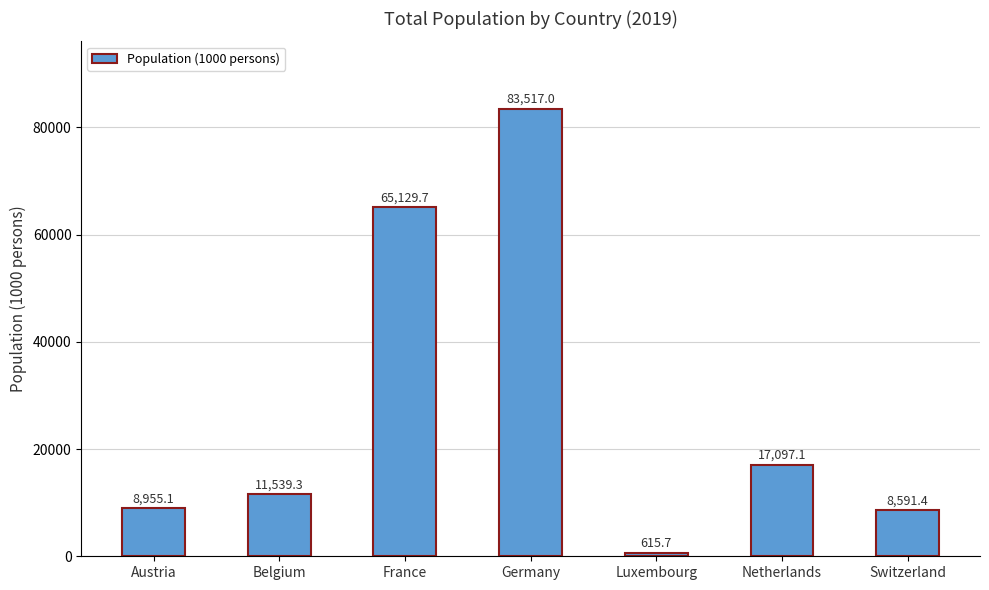

The value at Netherlands is 17097.1. True or false?

True